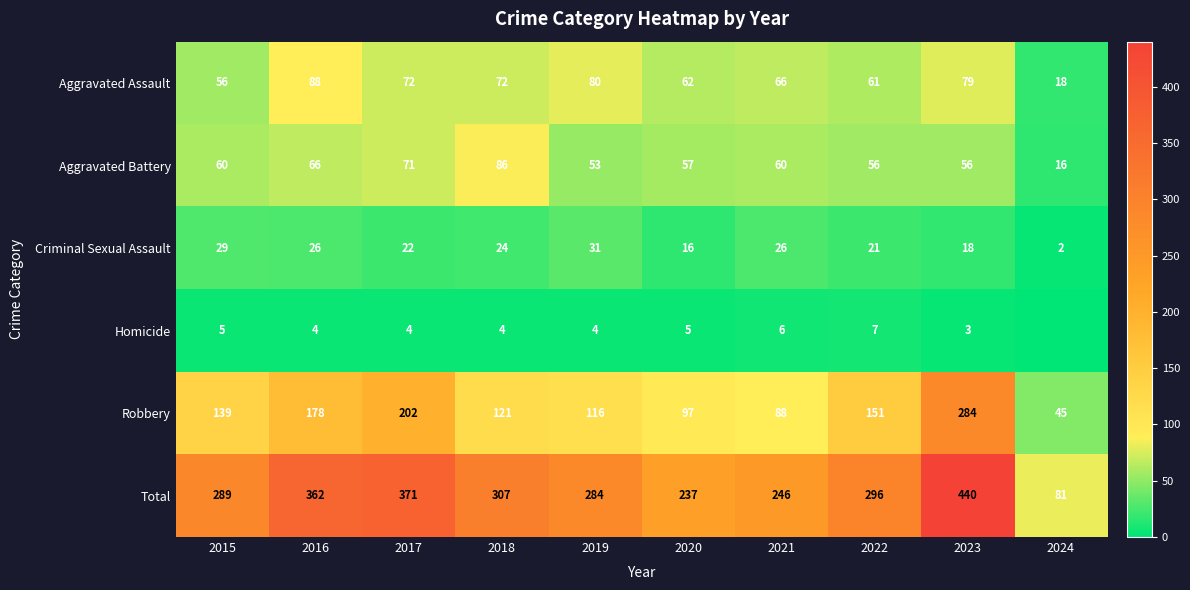

What value does the Criminal Sexual Assault series have at 2019, to the nearest 5?

30